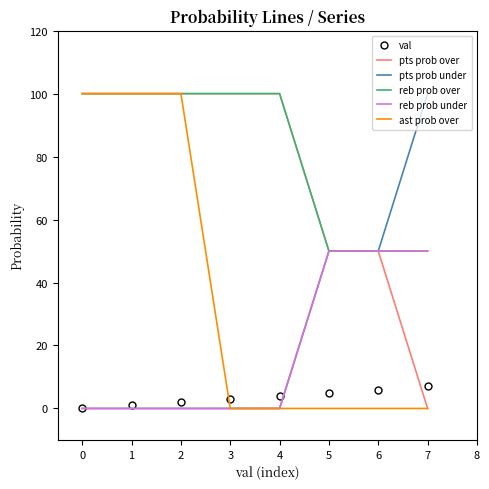

Which series has the largest total across all categories?

reb prob over